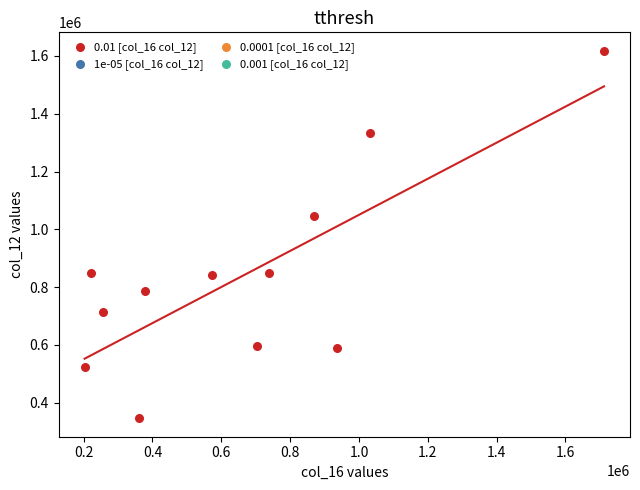

What Y value in the scatter plot is closest to 982000?

1046000